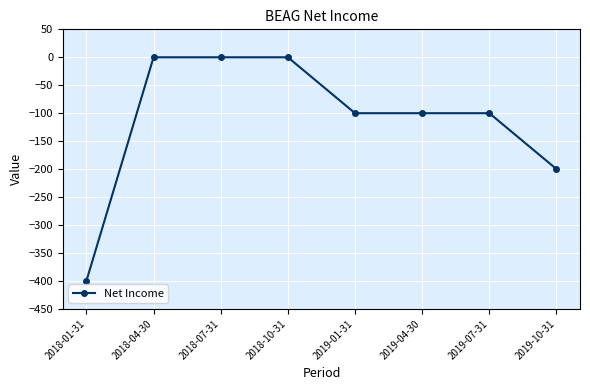

What is the value of the 1st point from the left?

-400